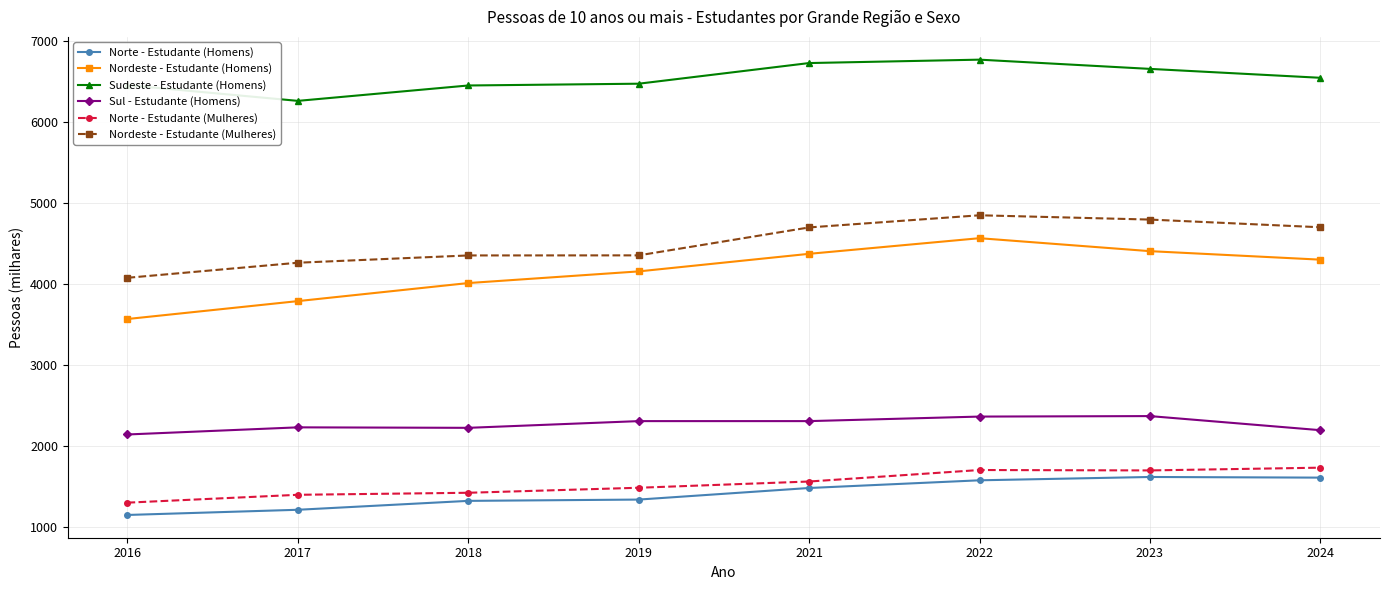

The value of Nordeste - Estudante (Homens) at 2017 is 3787. True or false?

True